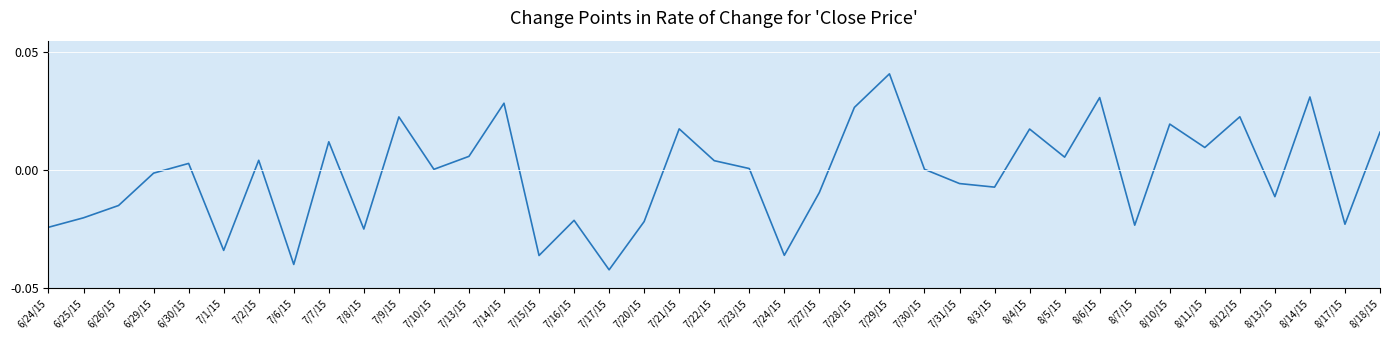

What is the difference between the second highest and second lowest values?

0.1